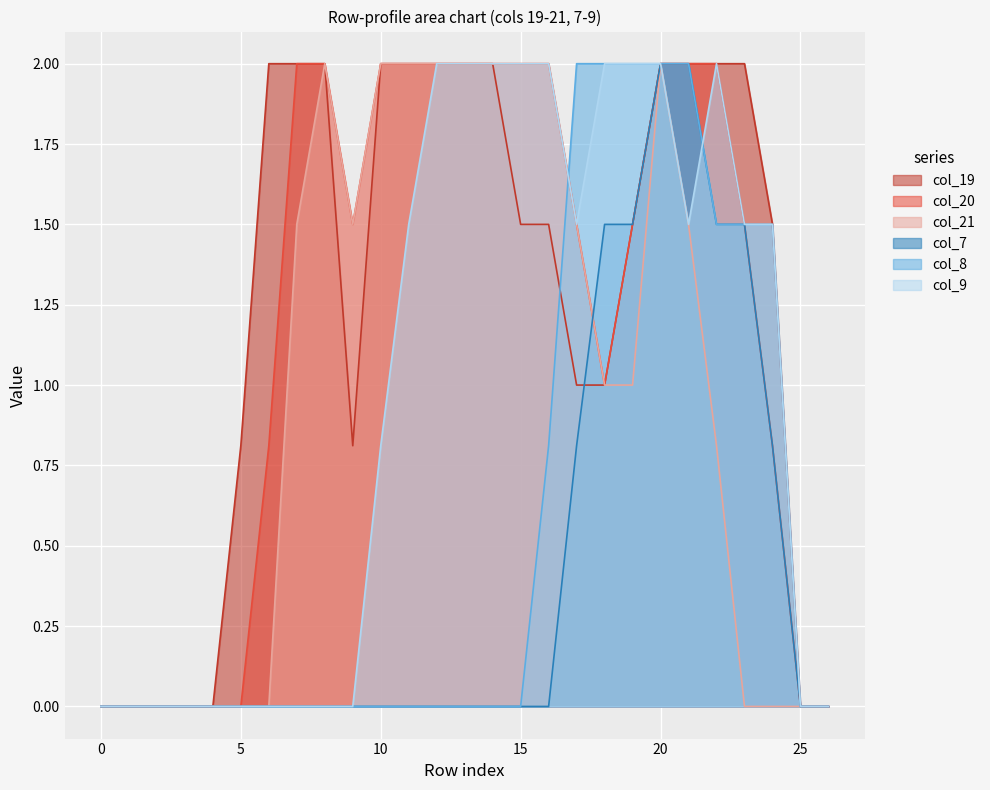

What is the difference between the highest and lowest values at 11?

2.0